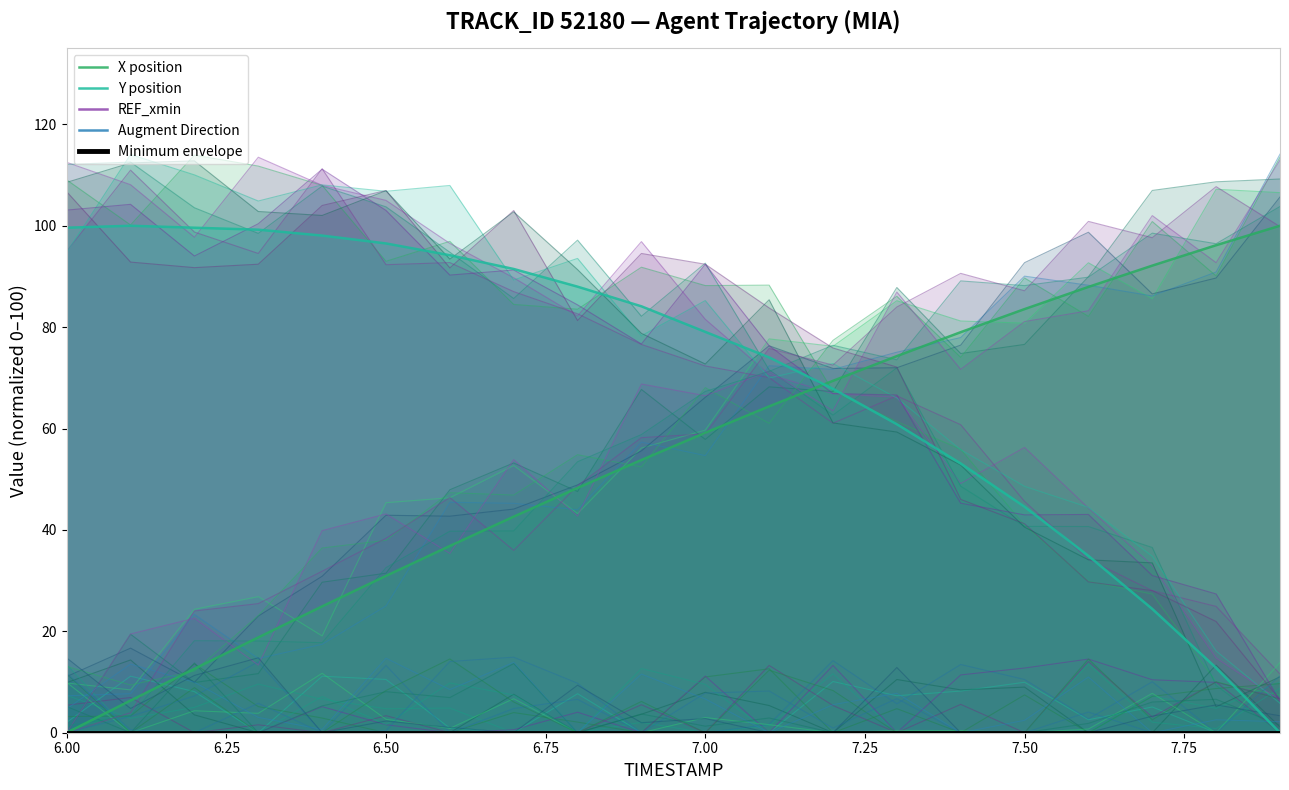

True or false: Augment Direction has more than 2 points higher than both neighbors.

False